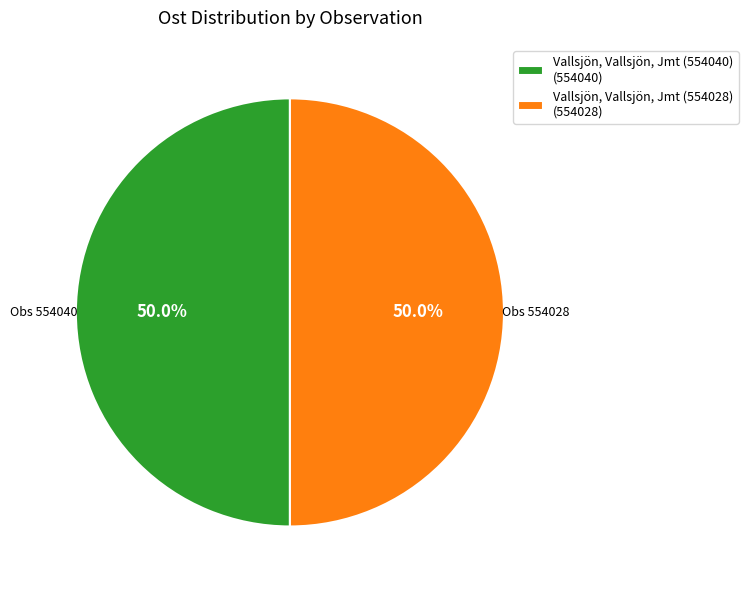

How many slices are in this pie chart?

2